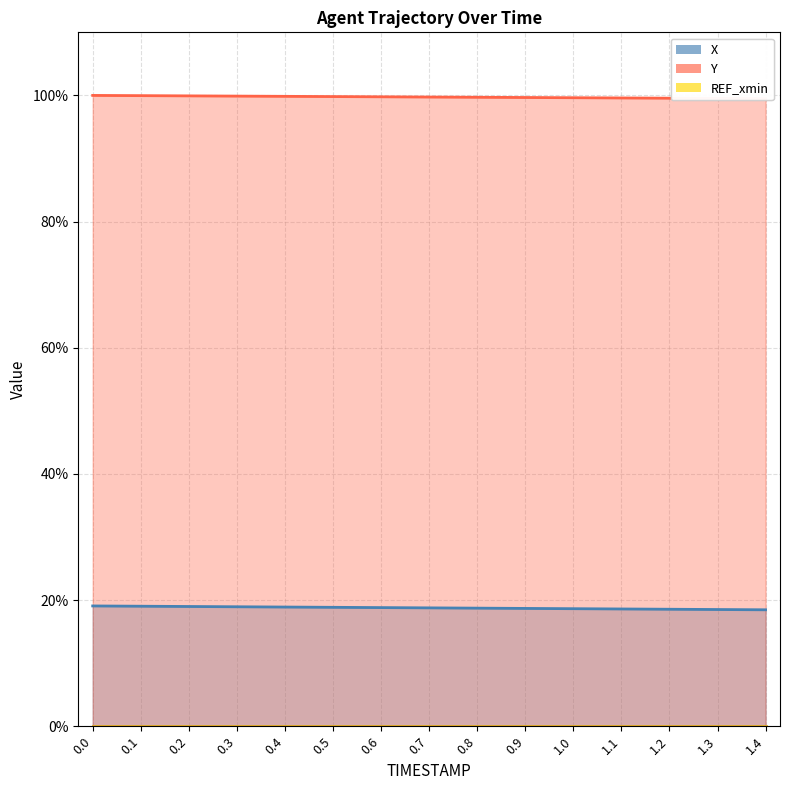

What is the total value across all series at 0.6?

118.6